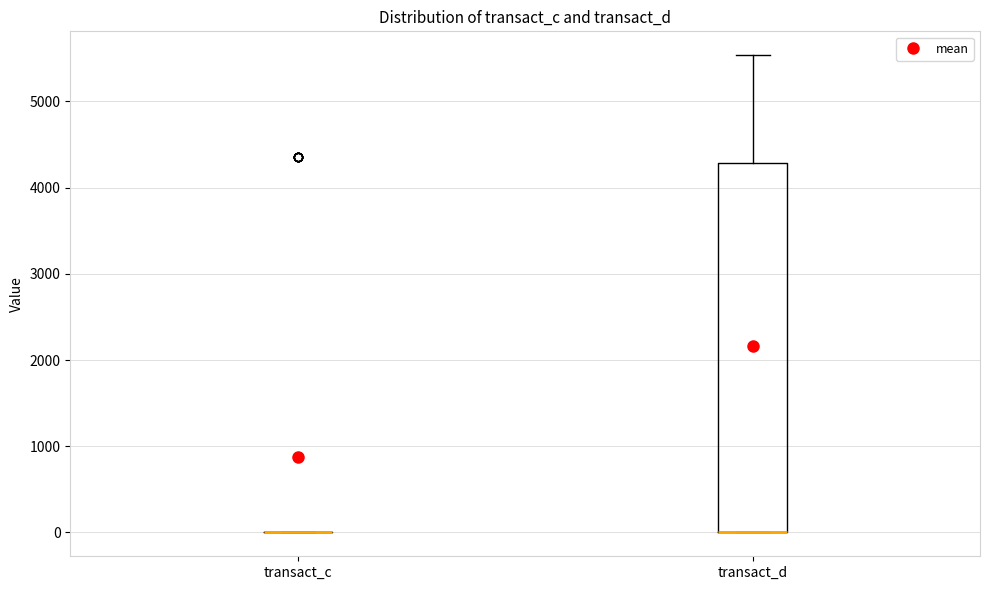

Which box is the tallest, from its lower edge to its upper edge?

transact_d